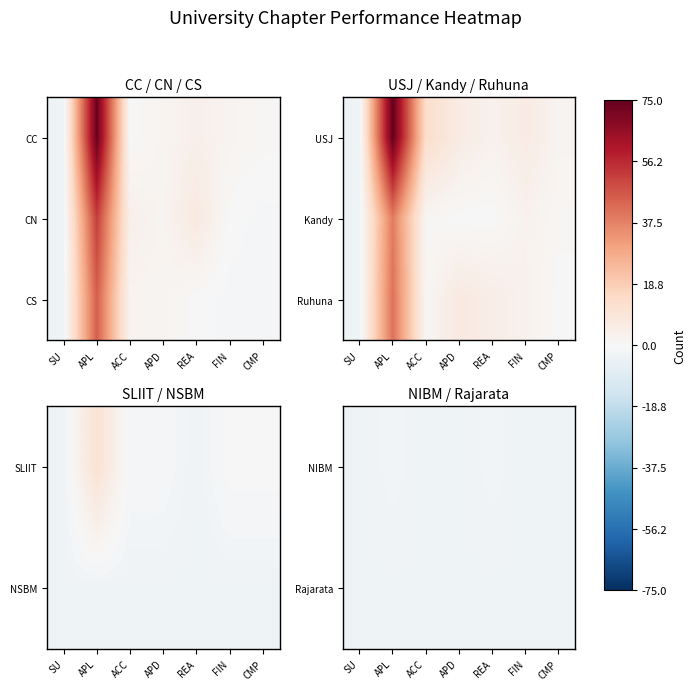

Between APD and CMP, which is larger?

APD